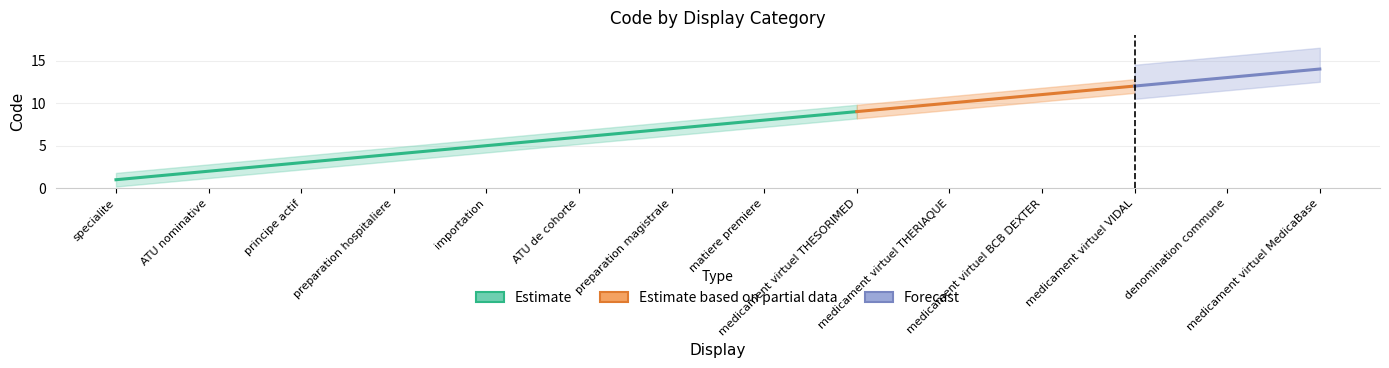

What is the label of the 8th point from the left?

matiere premiere